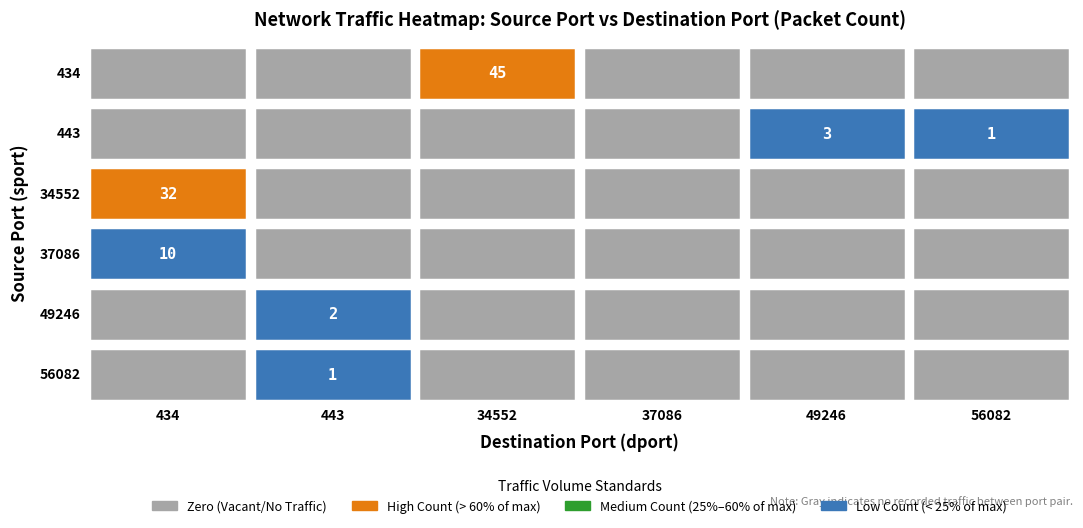

What is the difference between the 56082 values at 443 and 34552?

1